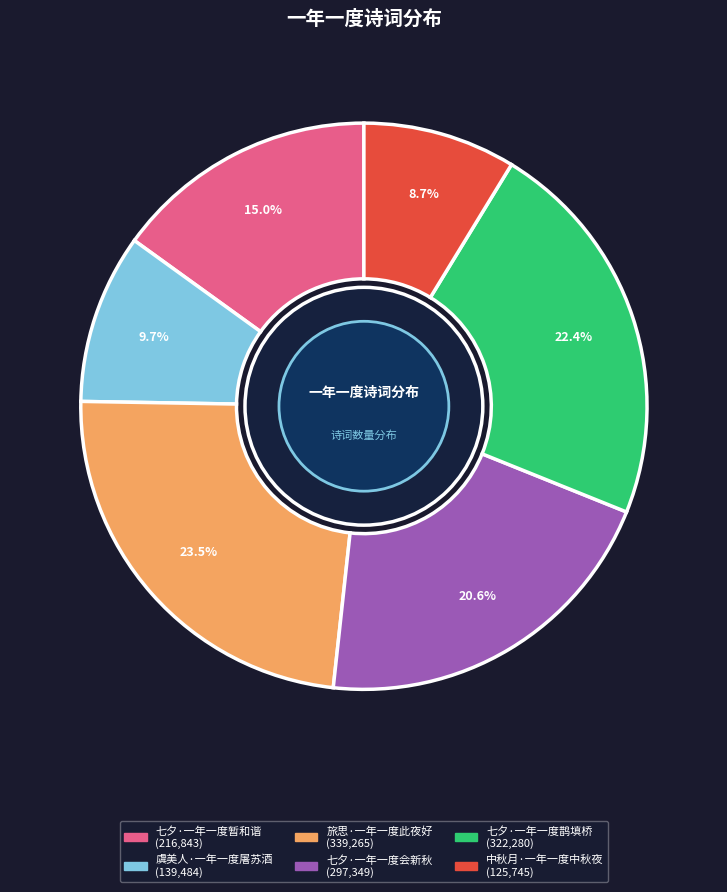

To the nearest percent, what is the difference between the 旅思·一年一度此夜好 and 虞美人·一年一度屠苏酒 slice percentages?

14%